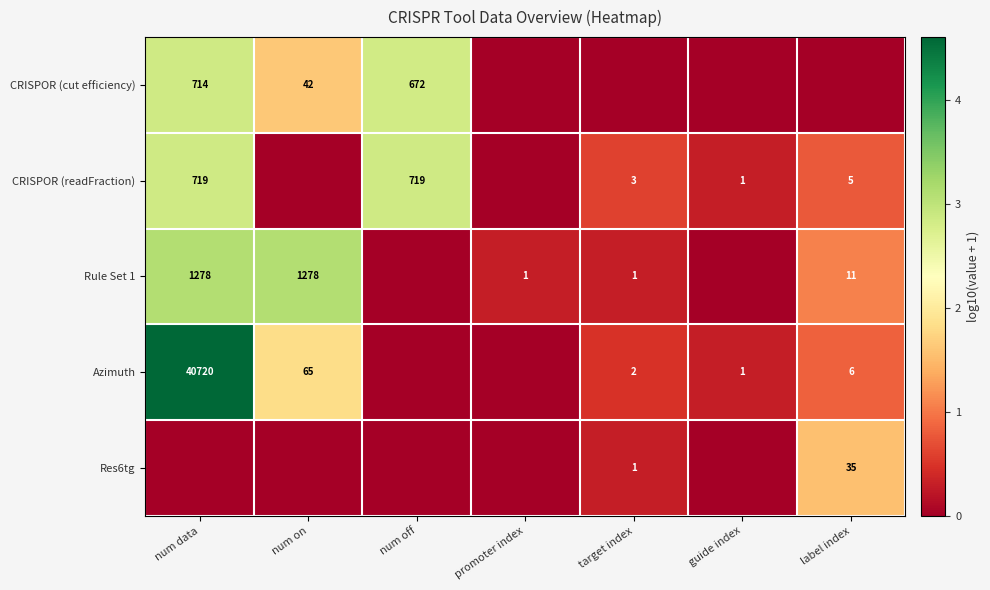

The value of Azimuth at guide index is 1. True or false?

True